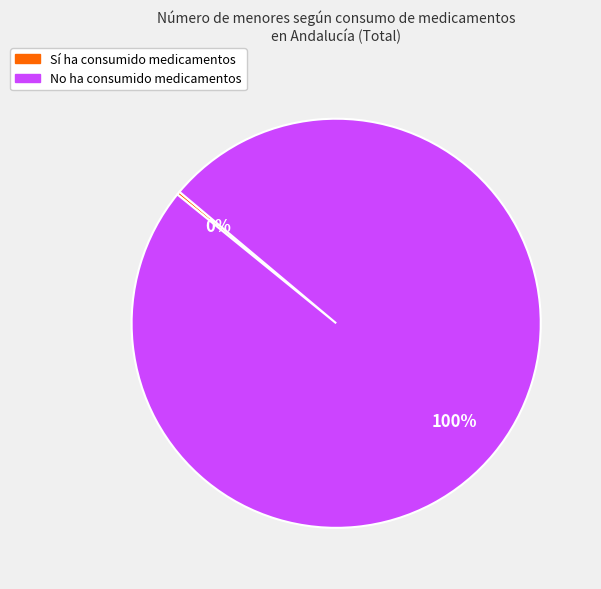

To the nearest percent, what is the average slice percentage?

50%